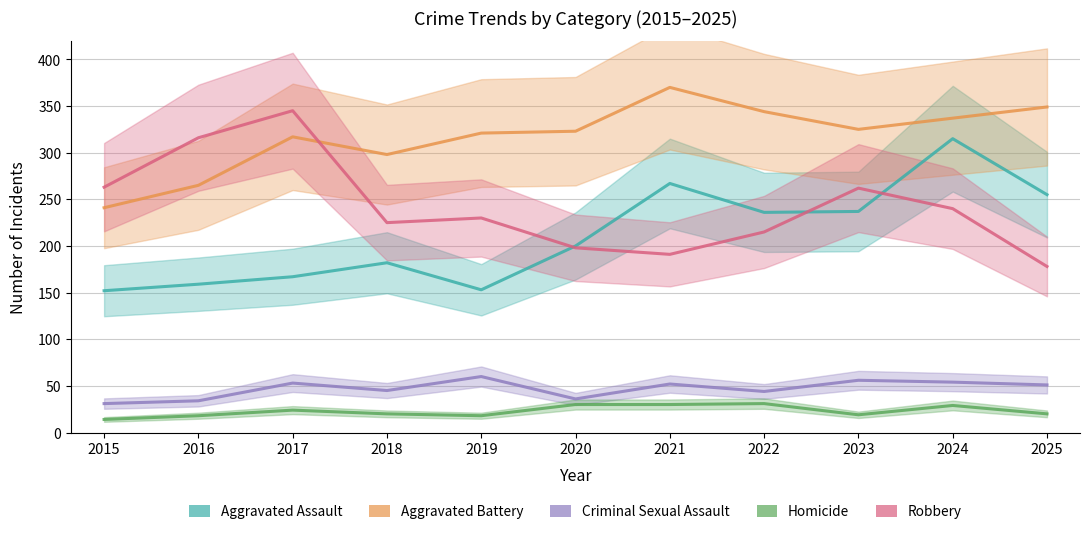

What is the approximate value of Robbery at 2017?

345